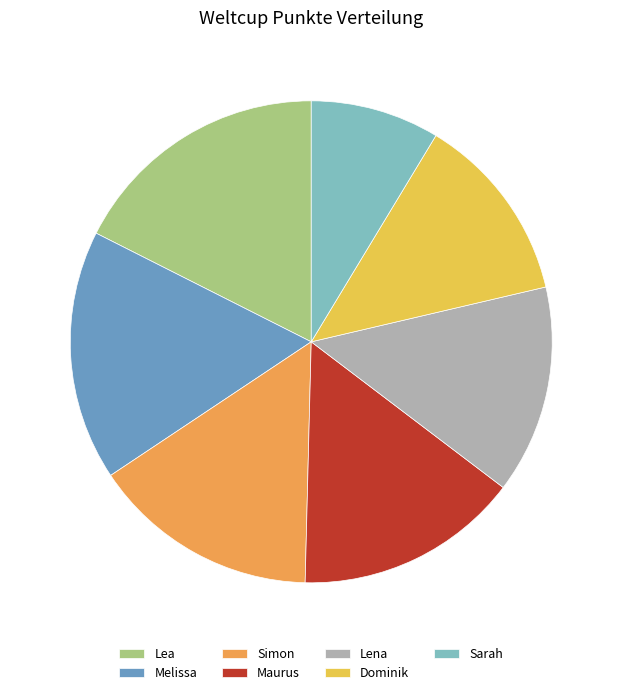

Which has a higher value, Lea or Simon?

Lea